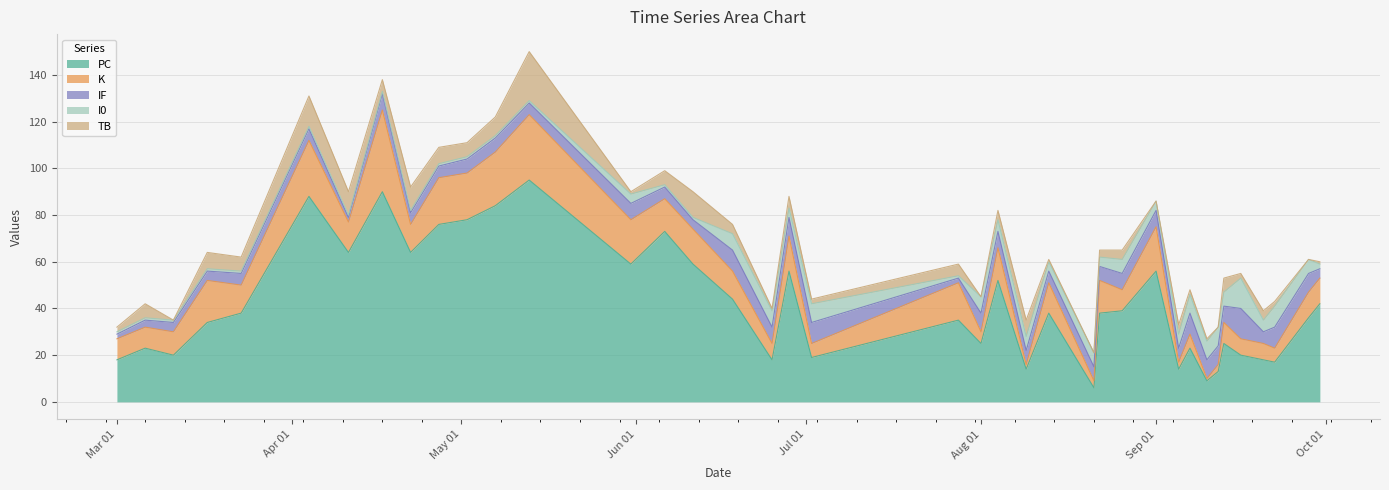

At which category does K reach its first local valley?

2023-03-23